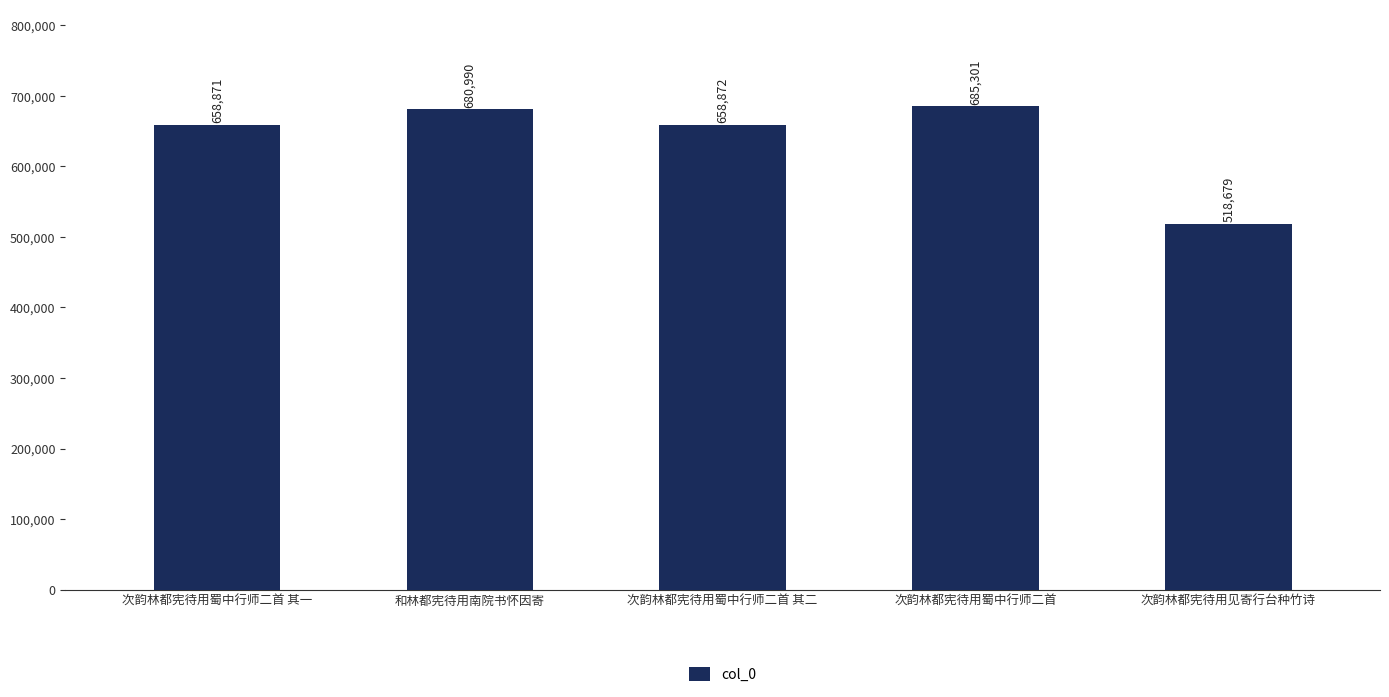

How many data points does each series have?

5